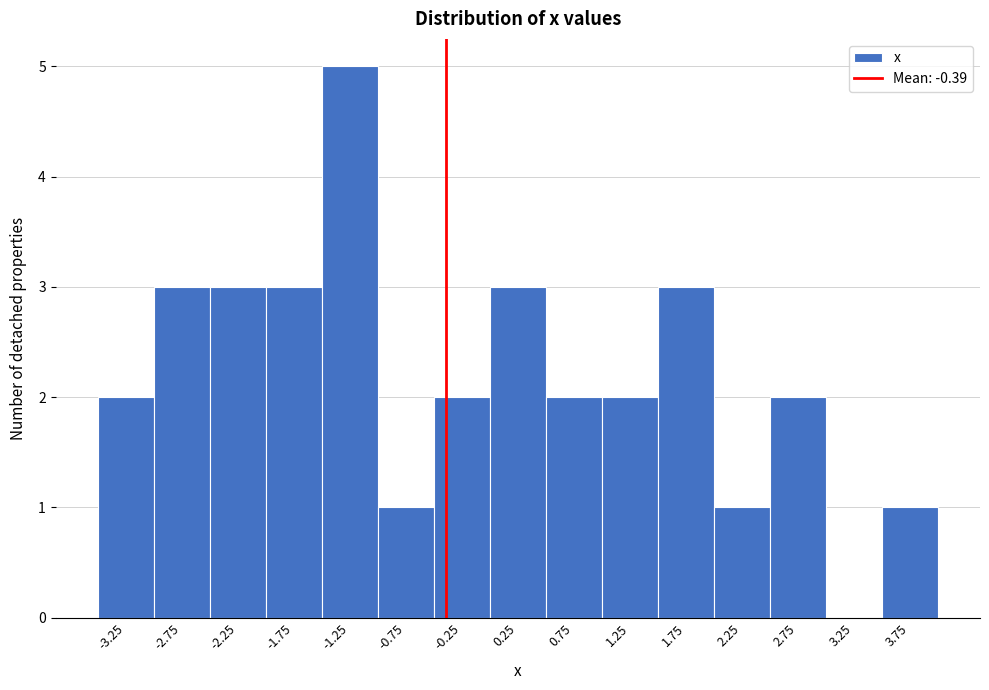

Reading left to right, transcribe this chart: for each bar, give the range it covers on the x-axis and its height. The values are not printed on the chart, so give them approximately, as read against the axis.

-3.5 to -3.0: 2
-3.0 to -2.5: 3
-2.5 to -2.0: 3
-2.0 to -1.5: 3
-1.5 to -1.0: 5
-1.0 to -0.5: 1
-0.5 to 0.0: 2
0.0 to 0.5: 3
0.5 to 1.0: 2
1.0 to 1.5: 2
1.5 to 2.0: 3
2.0 to 2.5: 1
2.5 to 3.0: 2
3.0 to 3.5: 0
3.5 to 4.0: 1